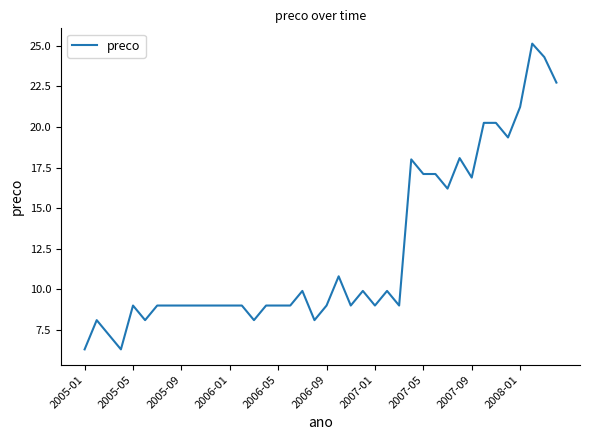

What is the minimum value shown in the chart?

6.3